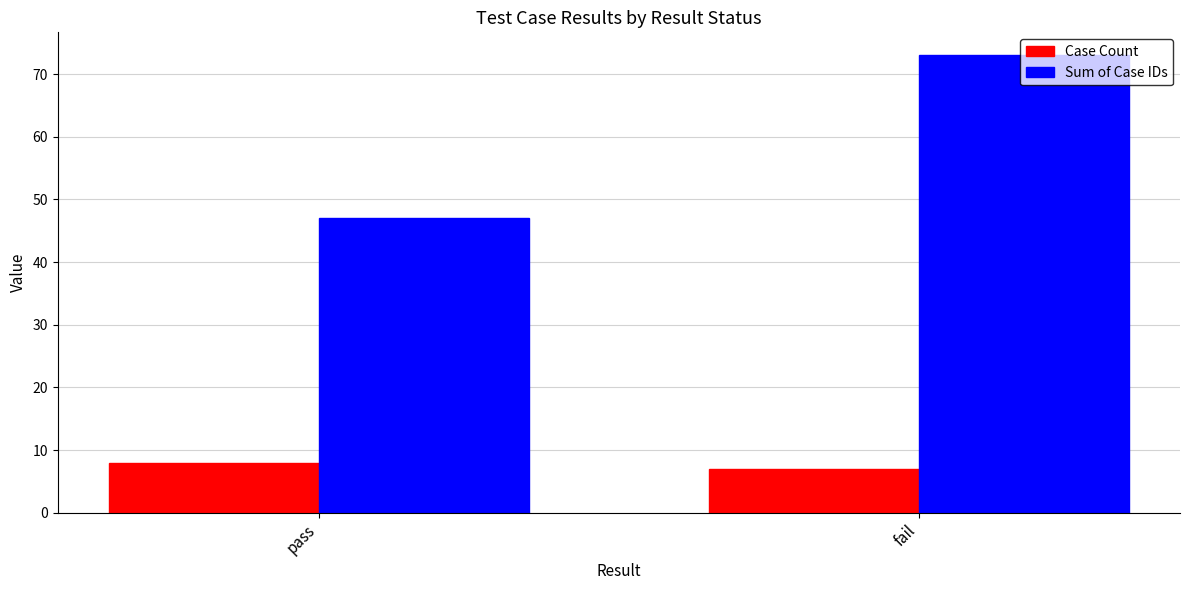

Which category has the lowest value across all series?

fail